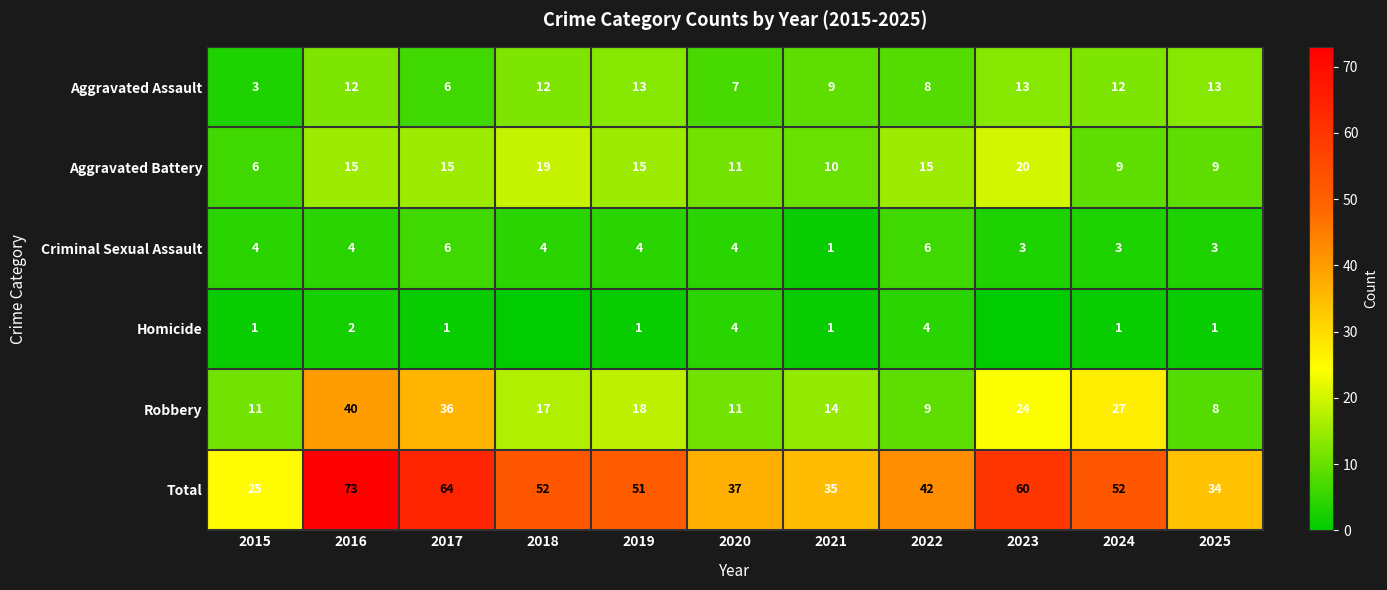

What is the greatest value displayed?

73